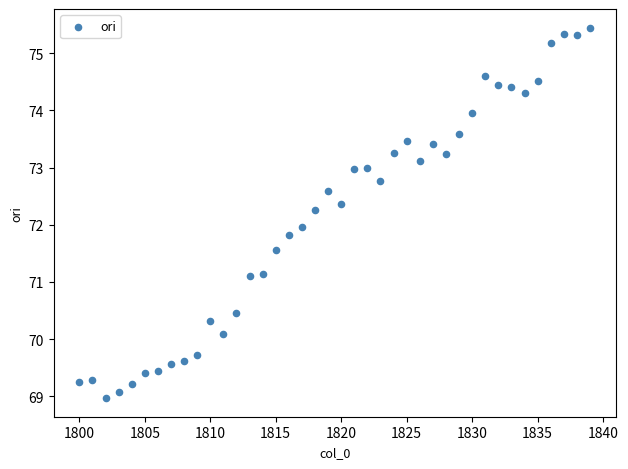

What is the range of X values (max minus min)?

39.0